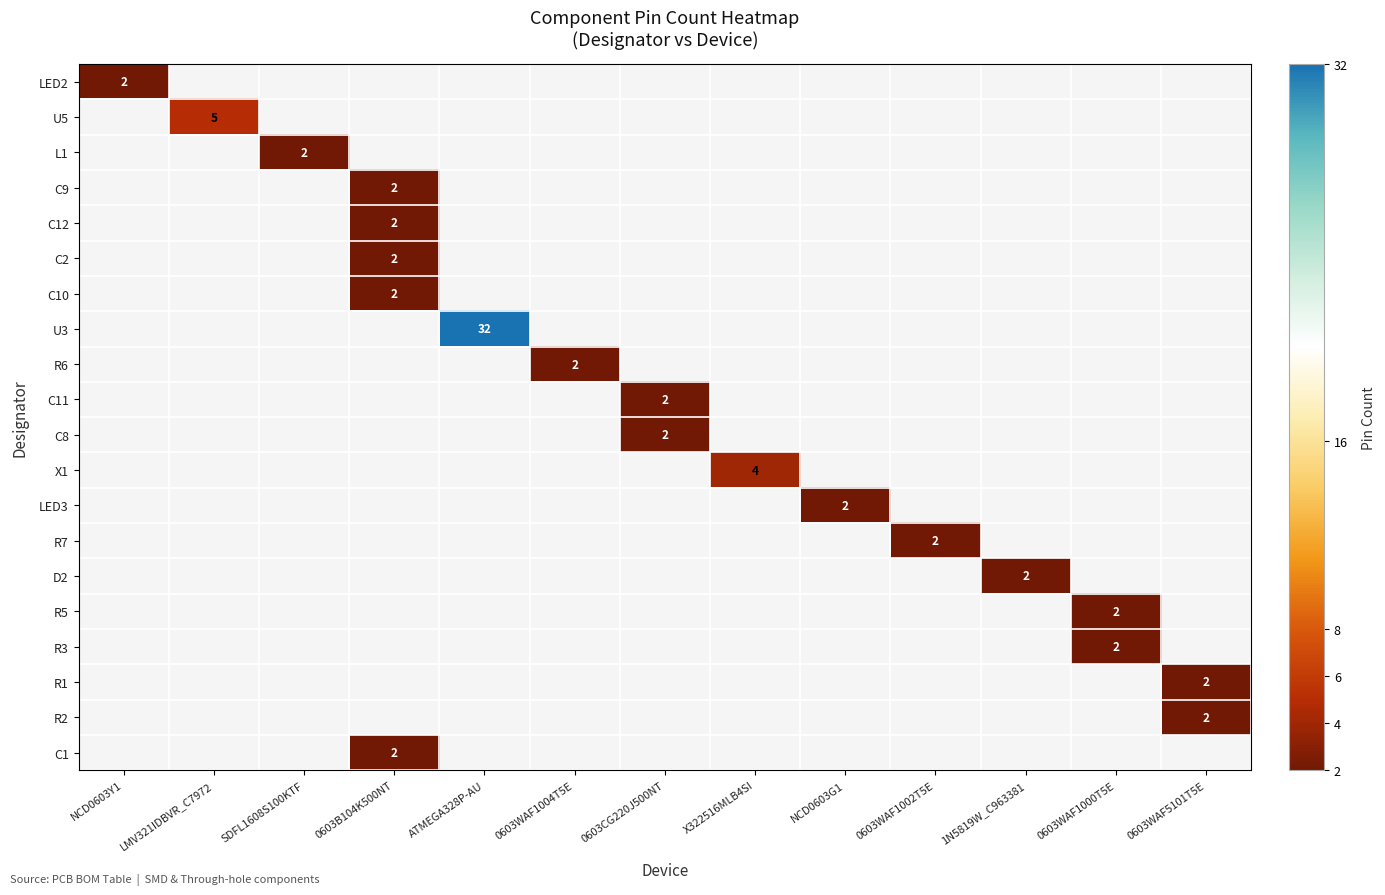

True or false: X1 has a value of 5 at X322516MLB4SI.

False